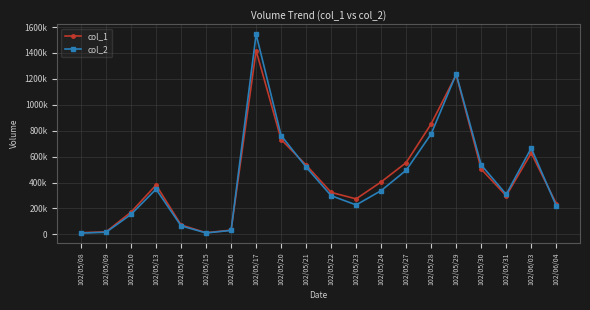

List the series in order of their peak value, lowest first.

col_1, col_2